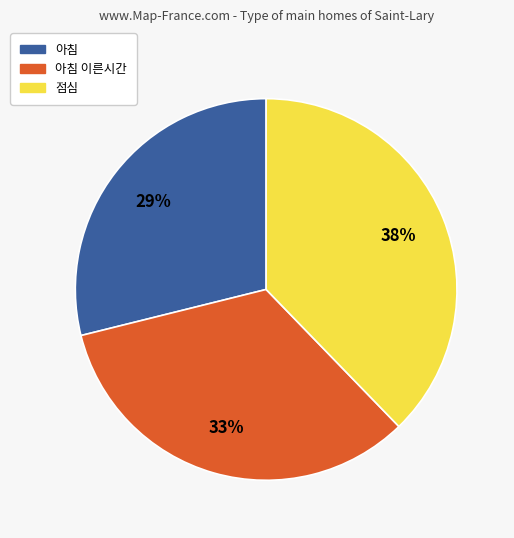

To the nearest percent, what is the average slice percentage?

33%